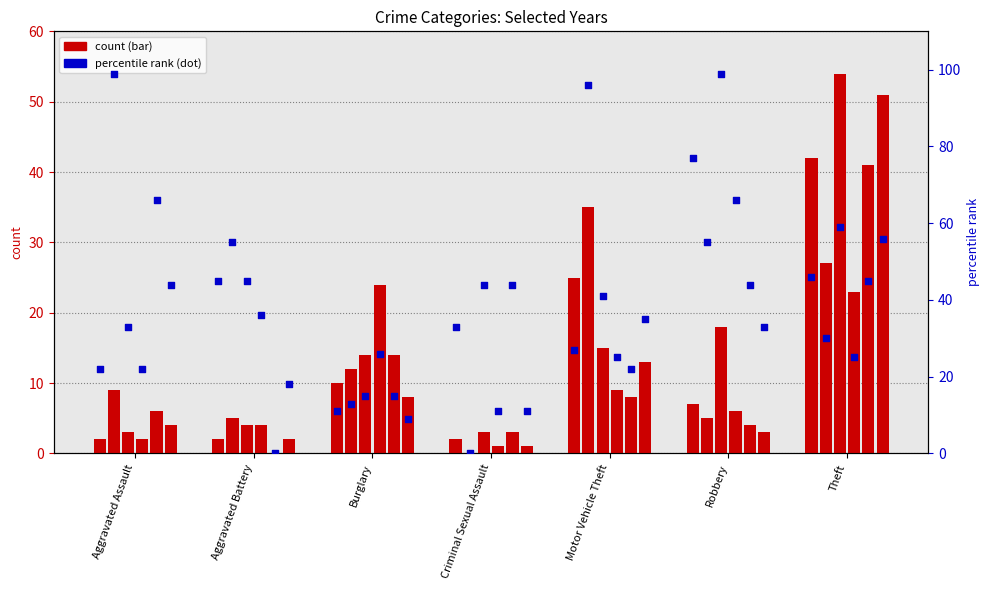

Is the value of 2017 at Motor Vehicle Theft greater than the value of 2021 at Motor Vehicle Theft?

Yes